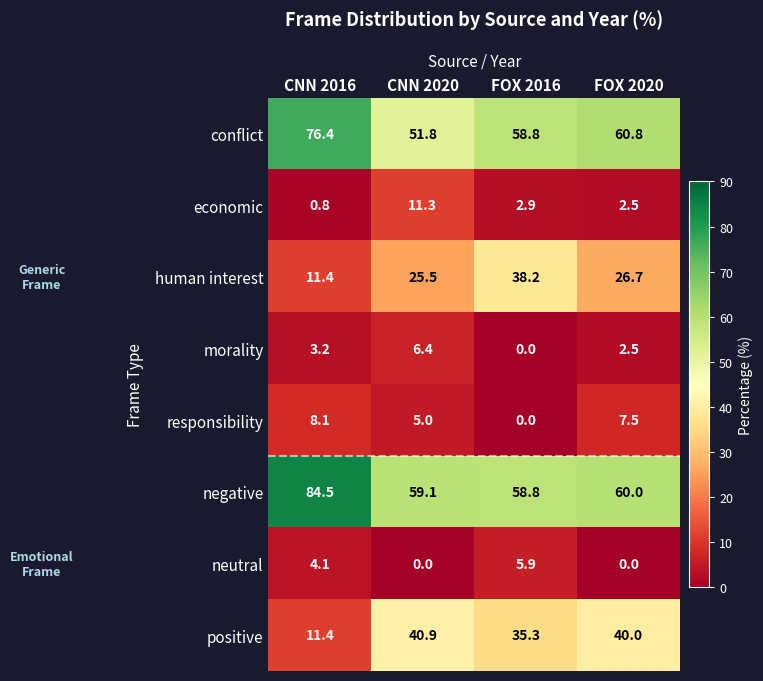

At which label does conflict reach its minimum?

CNN 2020